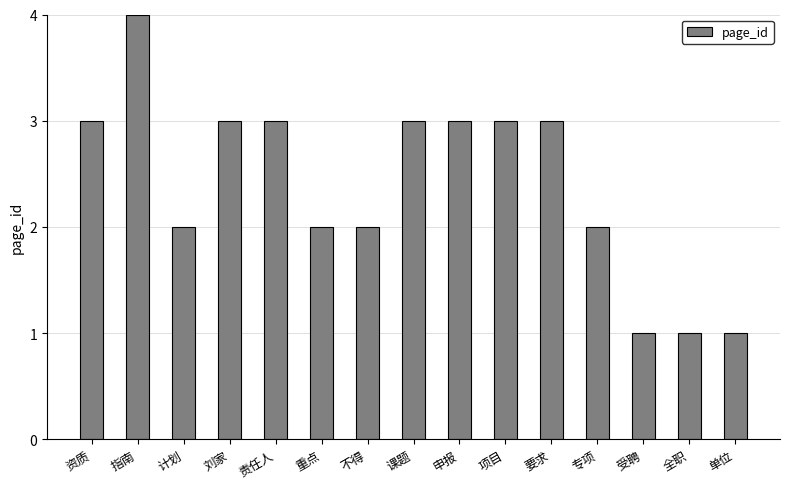

What is the maximum value shown in the chart?

4